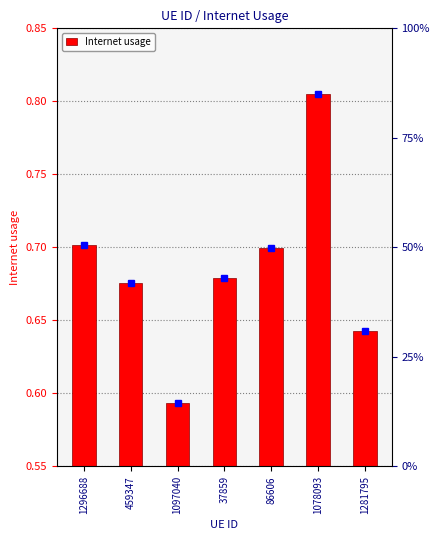

What is the label of the 6th bar from the left?

1078093